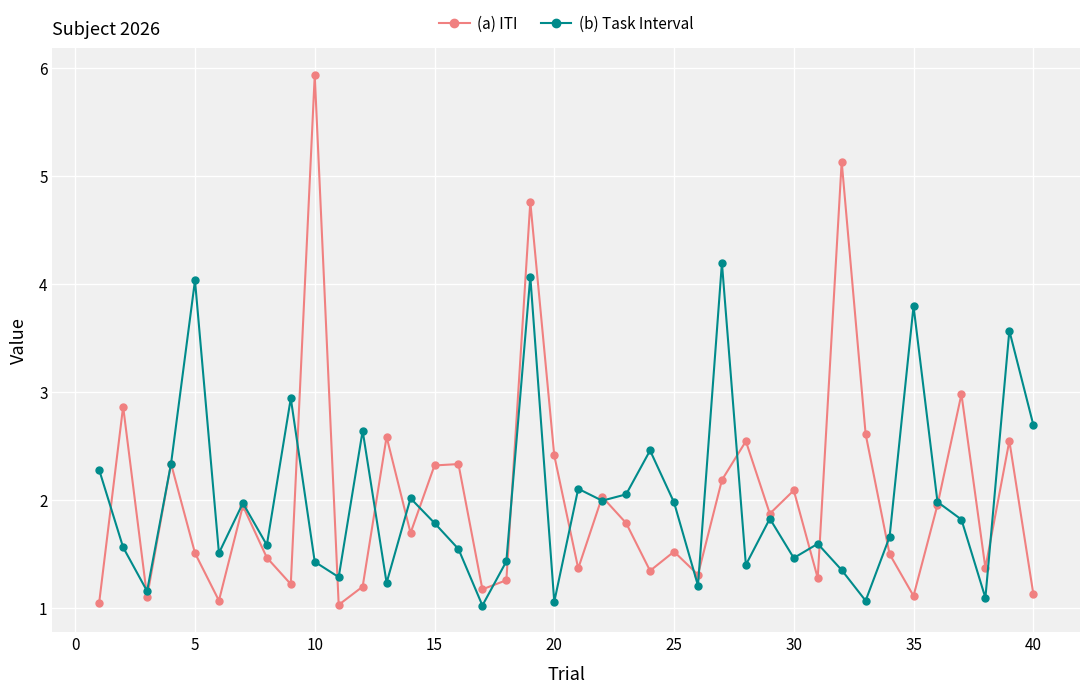

List the series in order of their peak value, highest first.

(a) ITI, (b) Task Interval